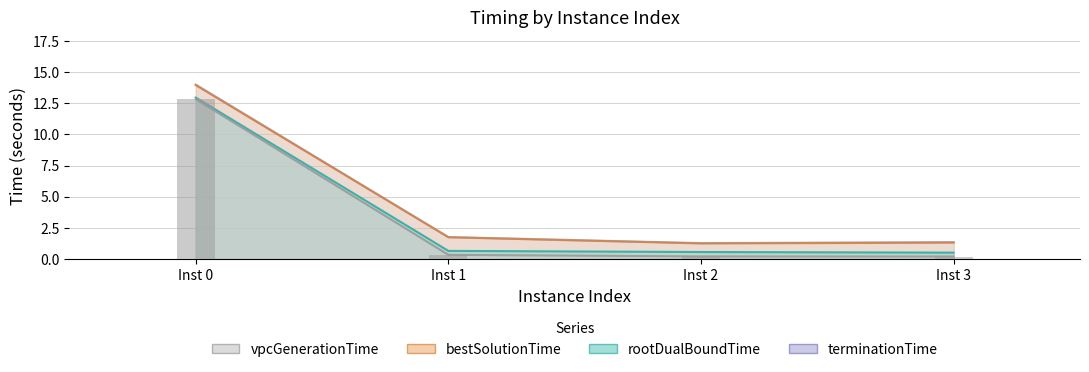

What is the difference between the rootDualBoundTime values at Inst 1 and Inst 0?

12.3